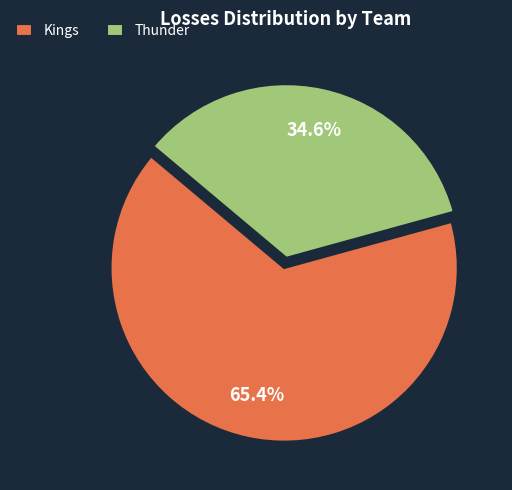

What is the total percentage of Kings and Thunder?

100.0%